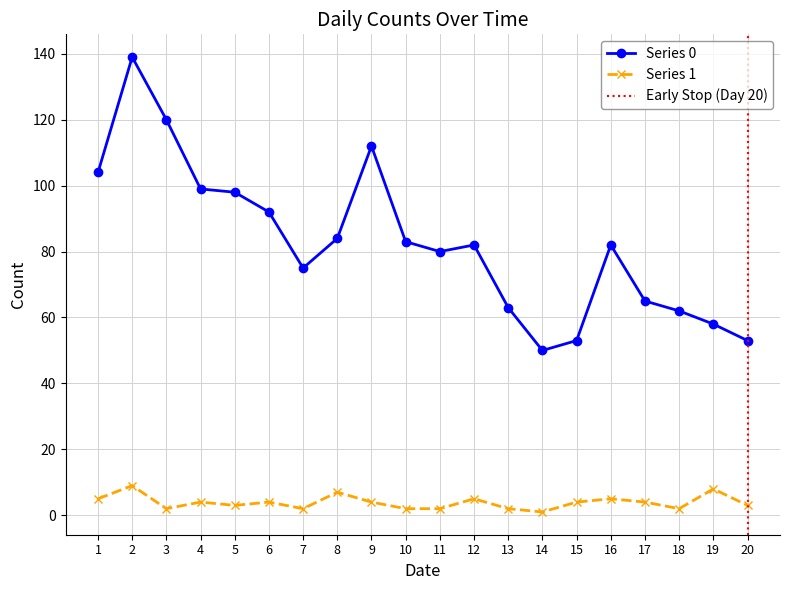

True or false: Series 0 has a value of 127 at 2023-01-08.

False